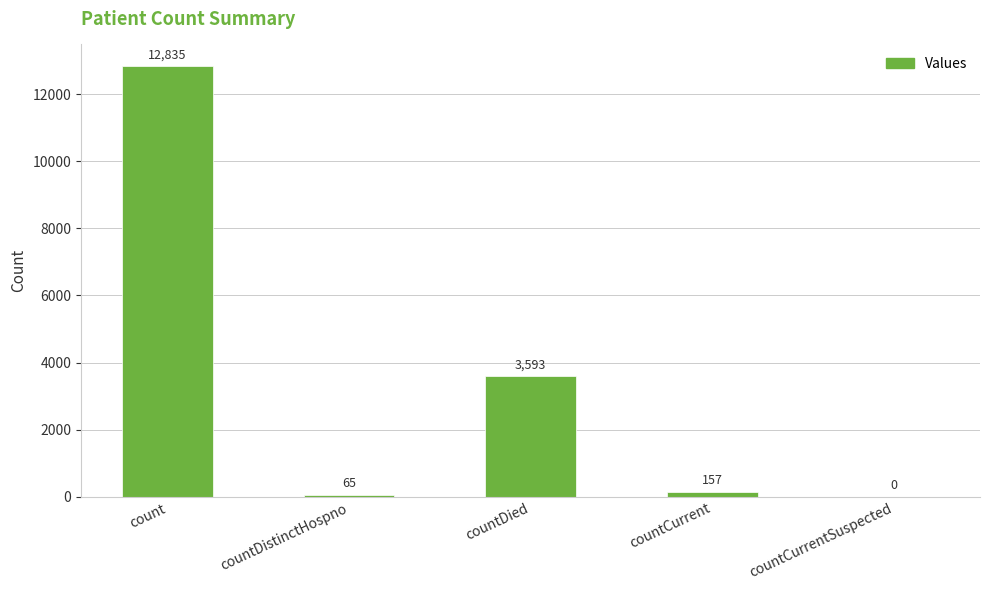

What is the change in value from countCurrent to countCurrentSuspected?

-157